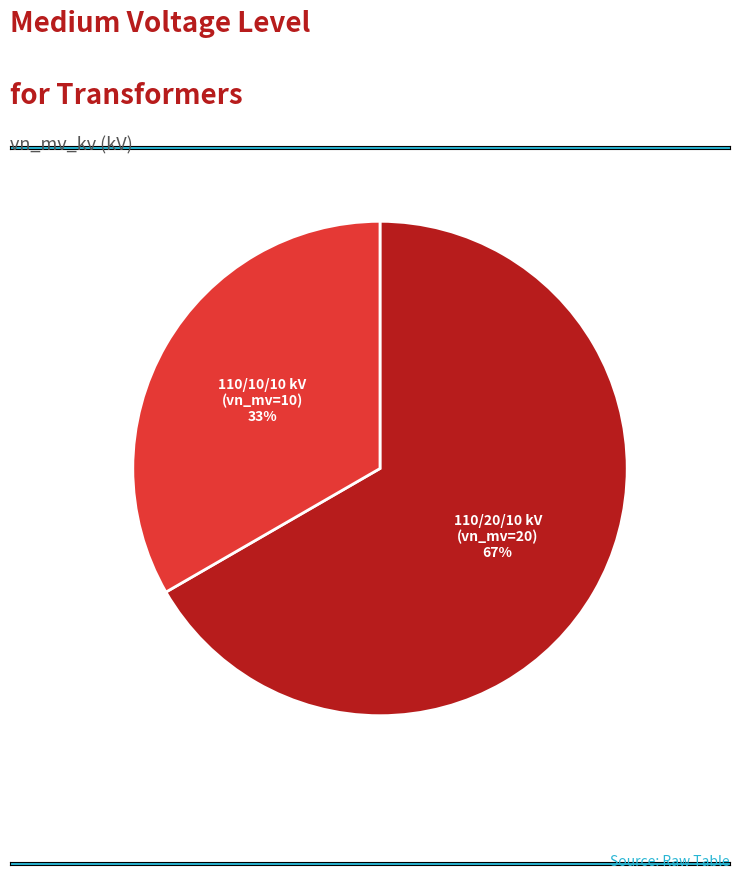

To the nearest percent, what is the average slice percentage?

50%